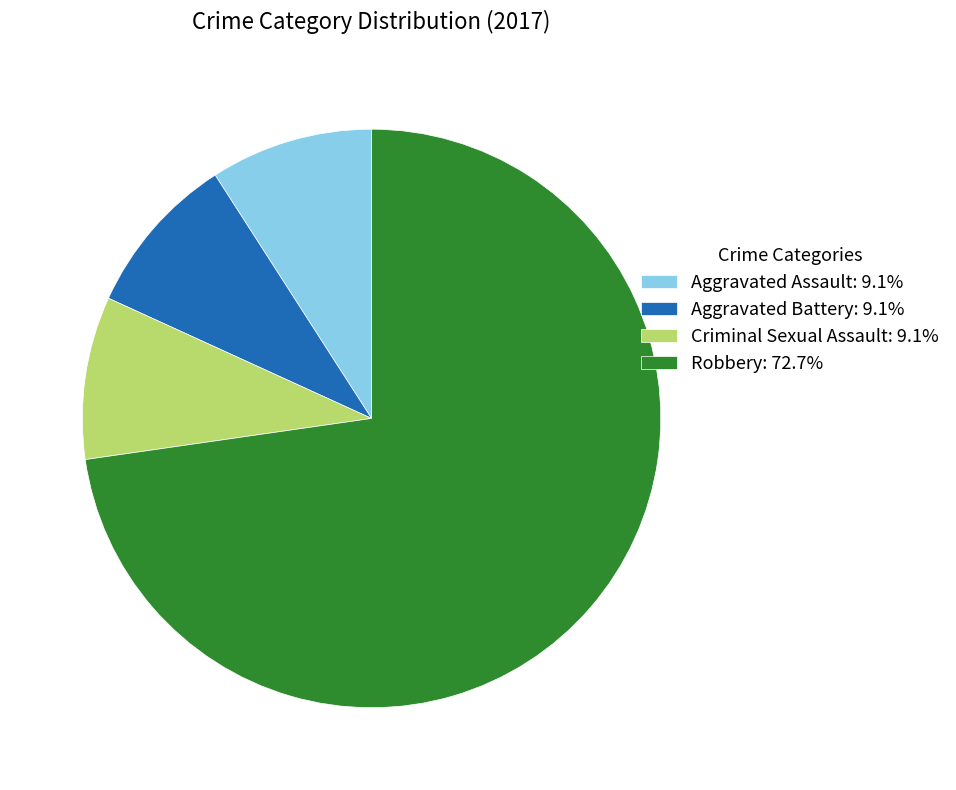

Is the sum of Aggravated Battery: 9.1% and Aggravated Assault: 9.1% greater than half?

No